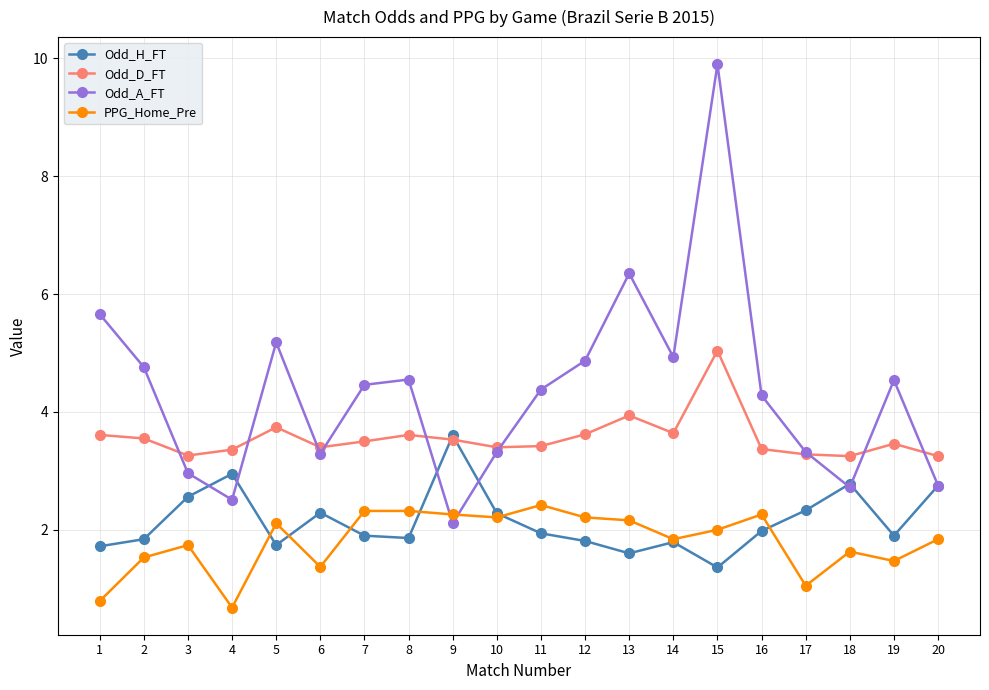

What is the difference between the PPG_Home_Pre values at 6 and 1?

0.6